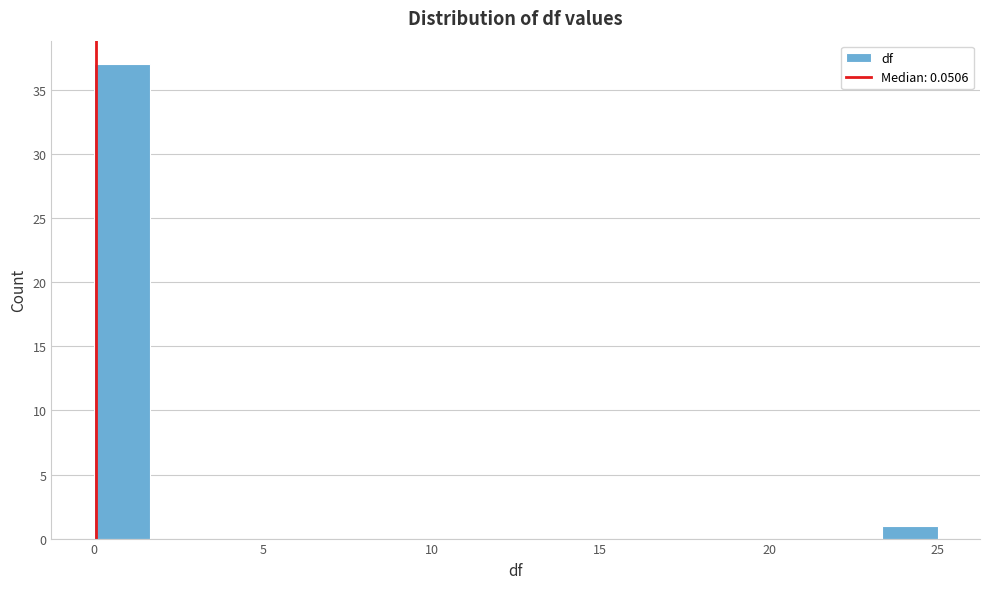

Read against the x-axis, roughly where is the centre of the tallest bar?

1.0